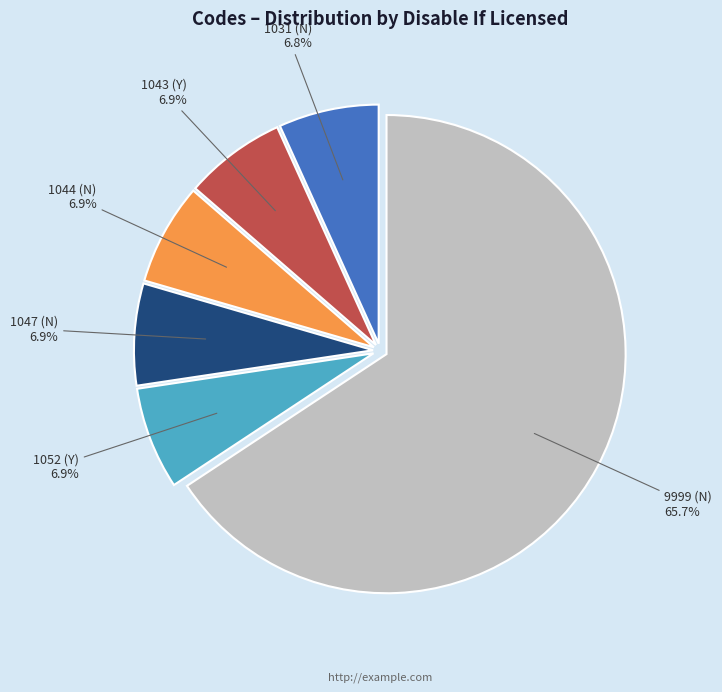

Is there any slice that represents more than half of the pie?

Yes